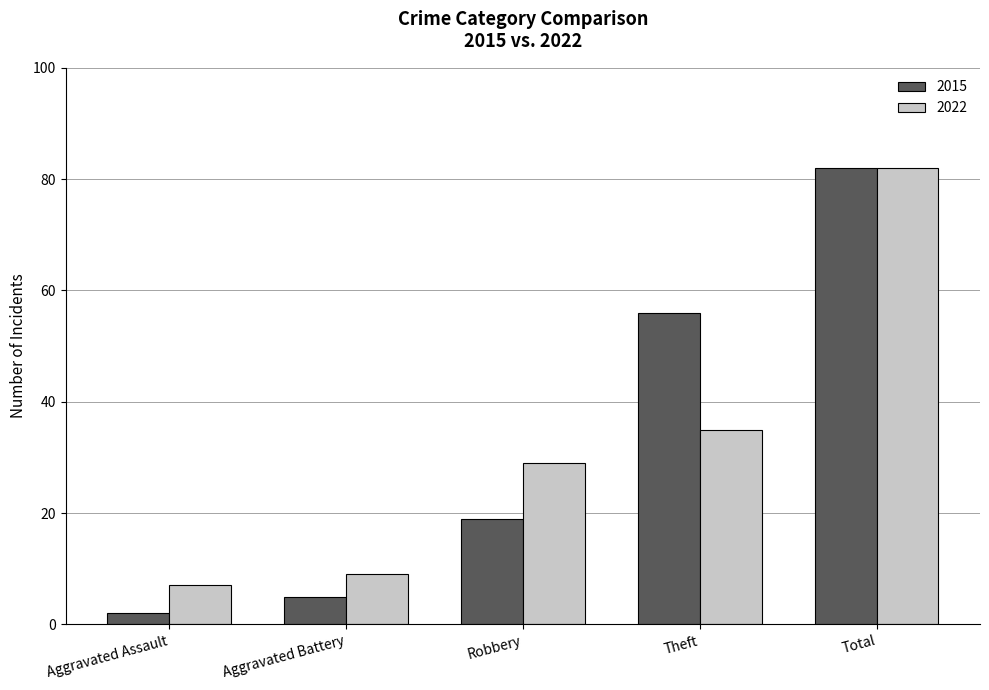

What is the label of the 3rd bar from the right?

Robbery